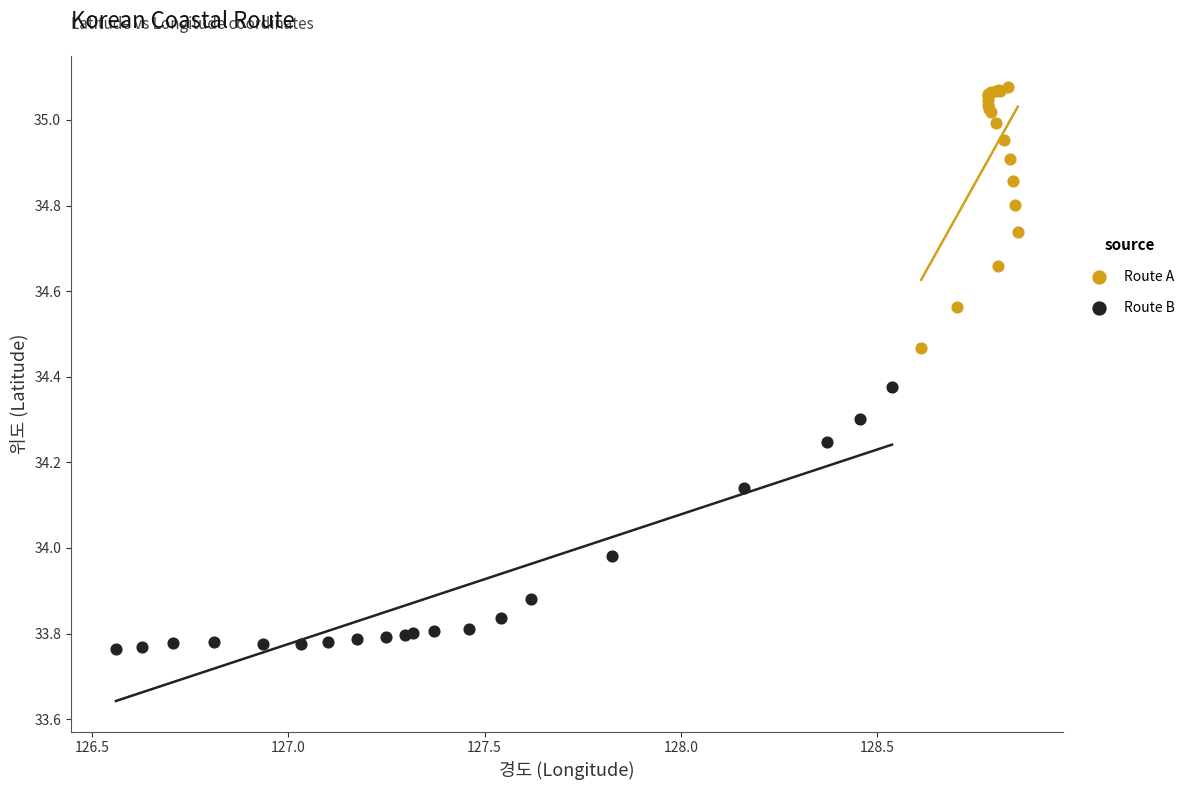

Which series contains the highest Y value?

Route A